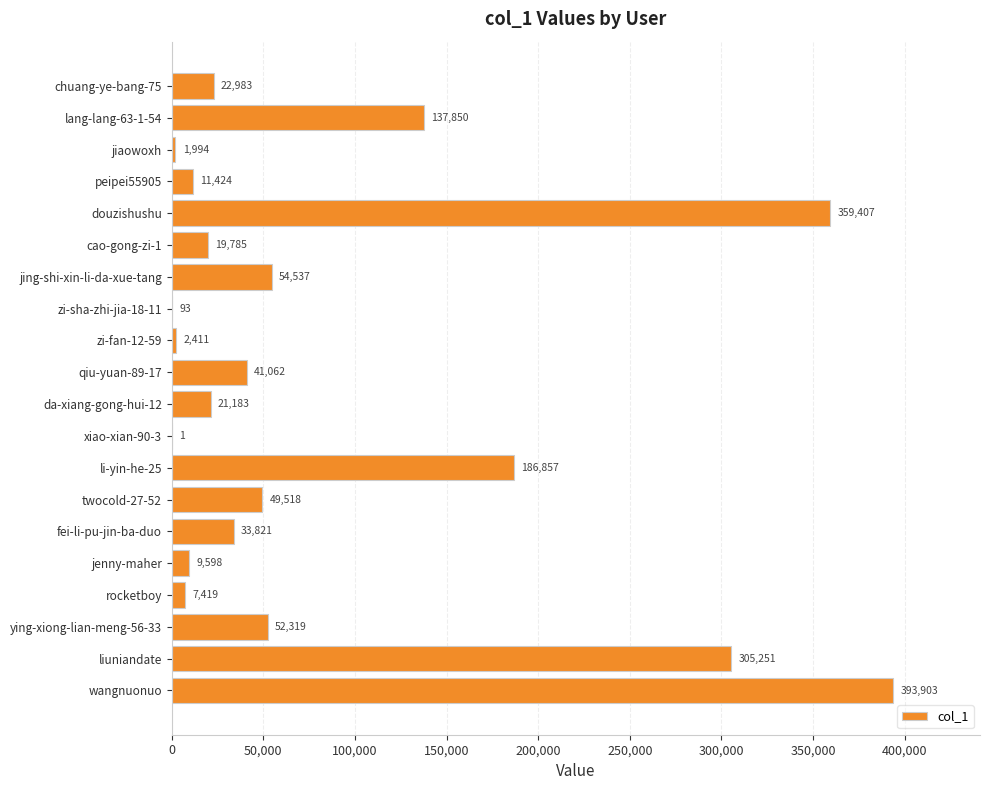

What is the maximum value shown in the chart?

393903